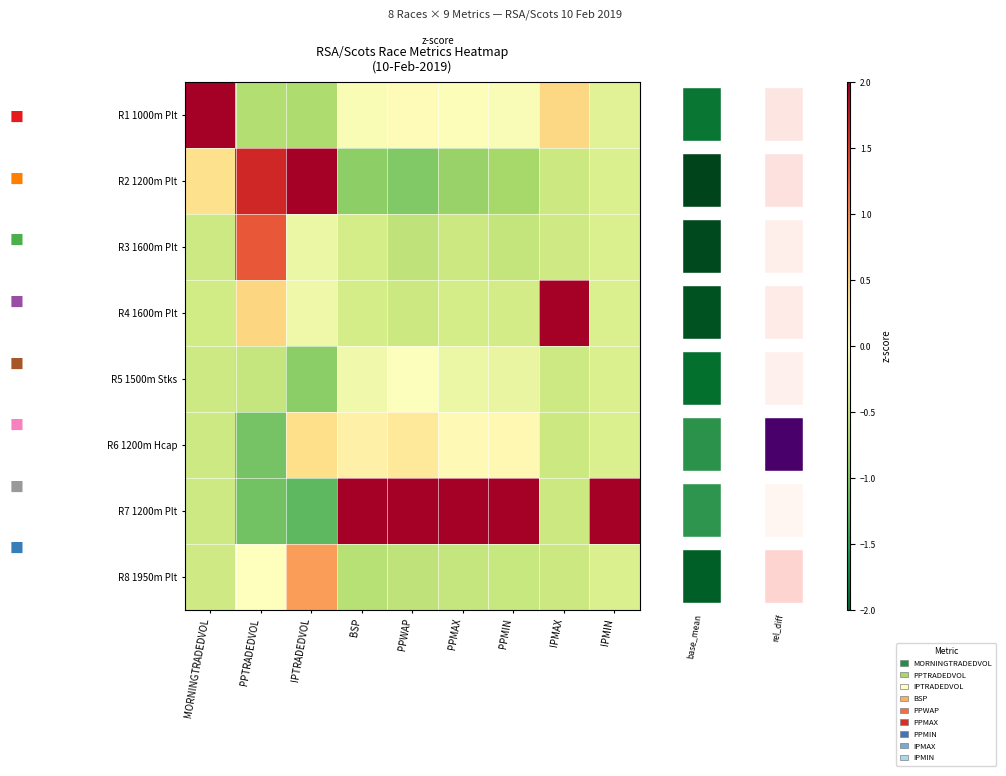

Which series has the largest total across all categories?

R7 1200m Plt